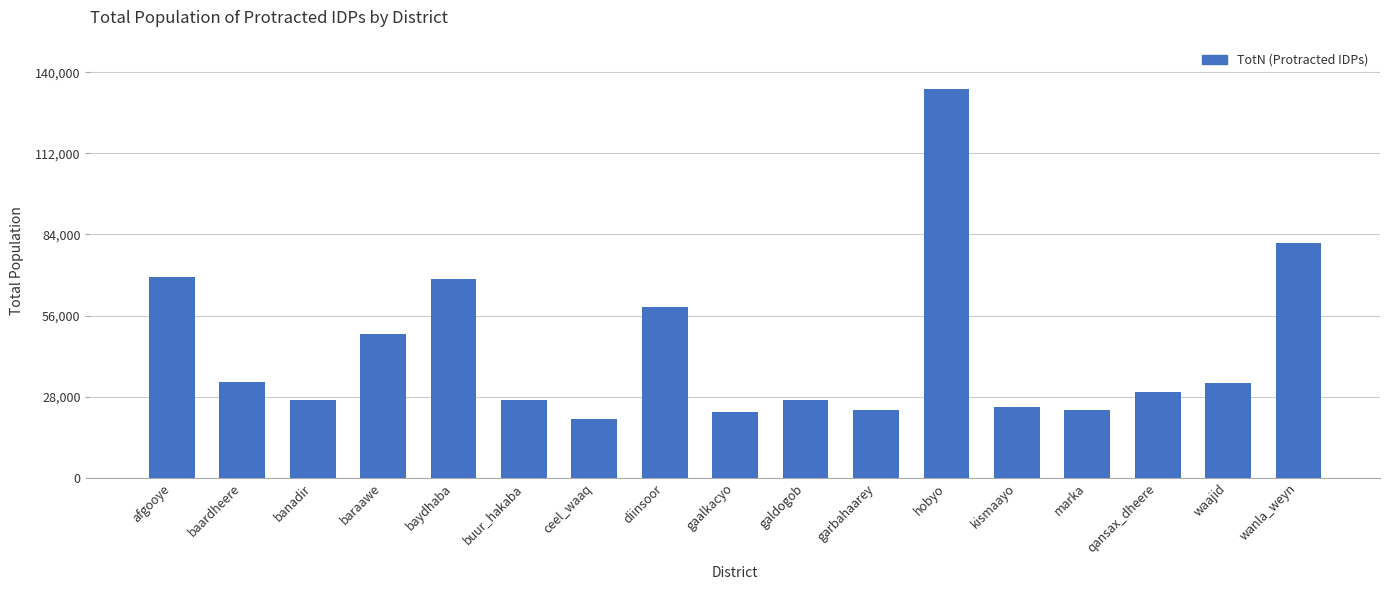

What is the change in value from baraawe to marka?

-26209.4